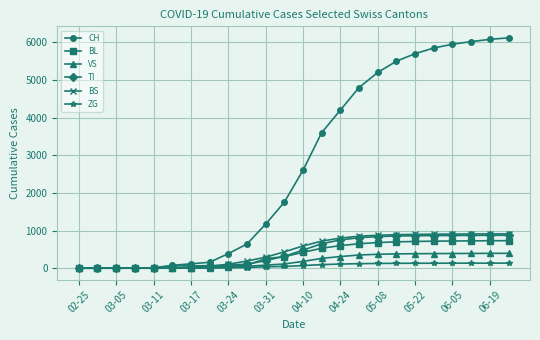

Which series has the largest range (max minus min)?

CH